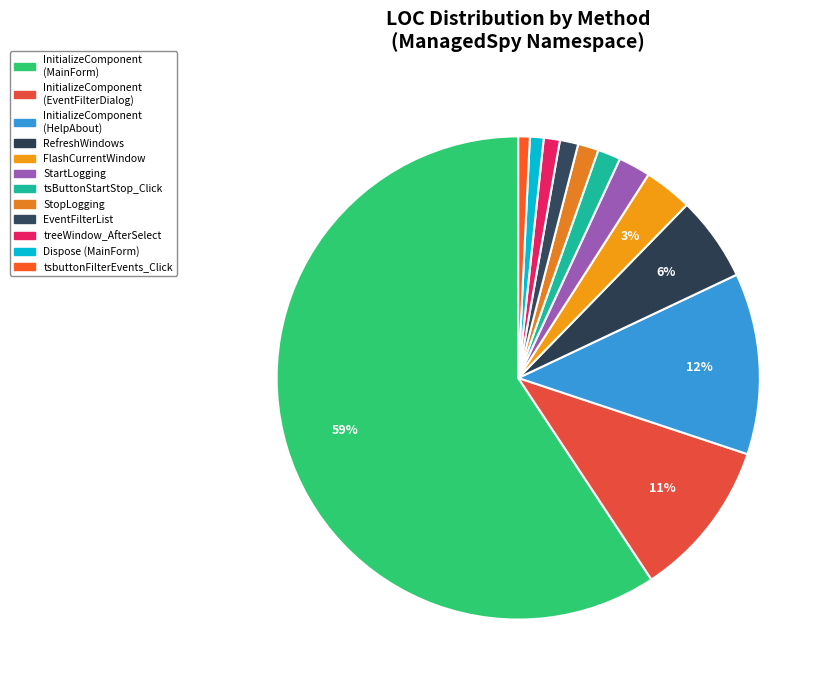

To the nearest percent, what is the average slice percentage?

8%